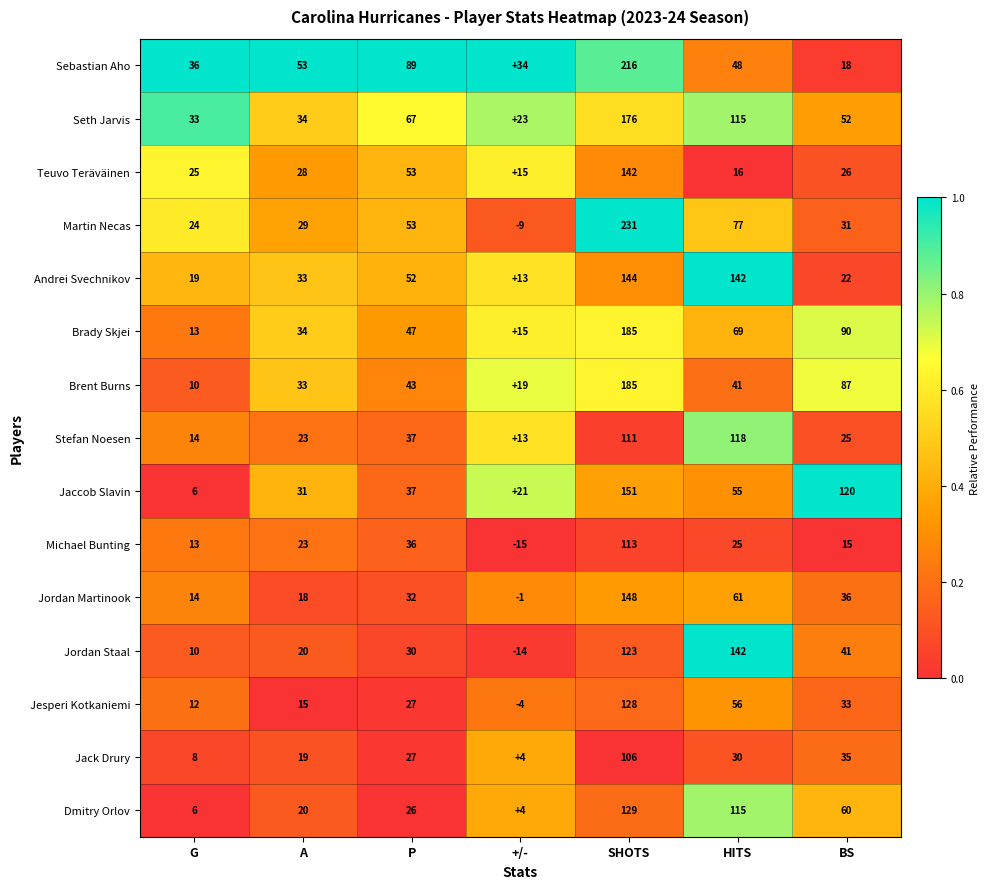

List the labels in order of Jesperi Kotkaniemi value, smallest first.

+/-, G, A, P, BS, HITS, SHOTS